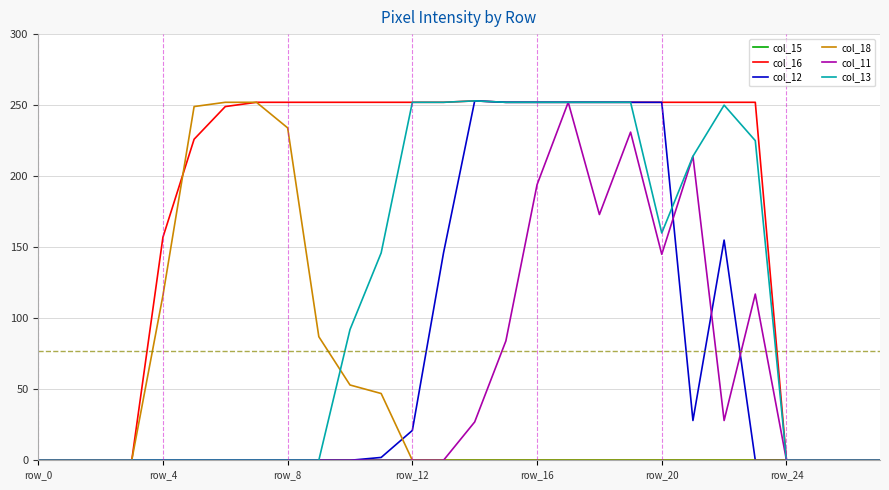

Which series has the largest total across all categories?

col_16